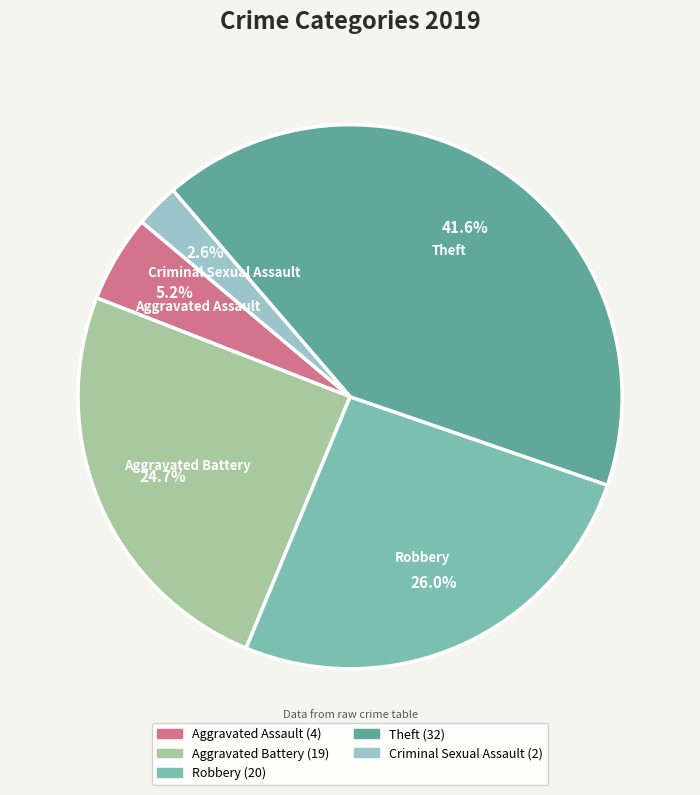

Between Robbery and Criminal Sexual Assault, which is larger?

Robbery